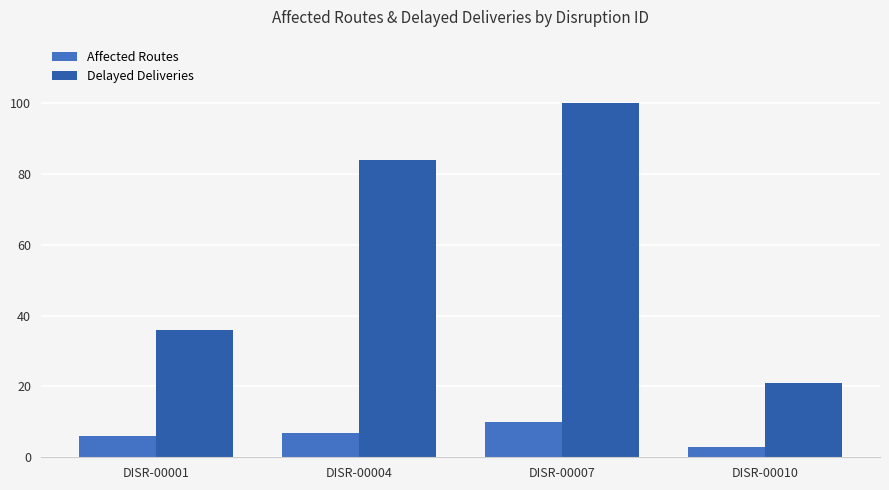

What are all the series names shown in the legend?

Affected Routes, Delayed Deliveries